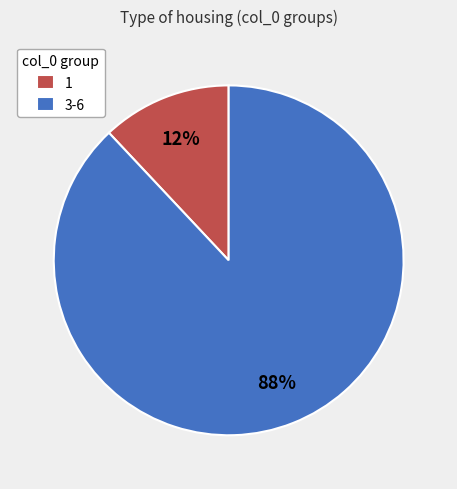

Does any single category account for the majority?

Yes